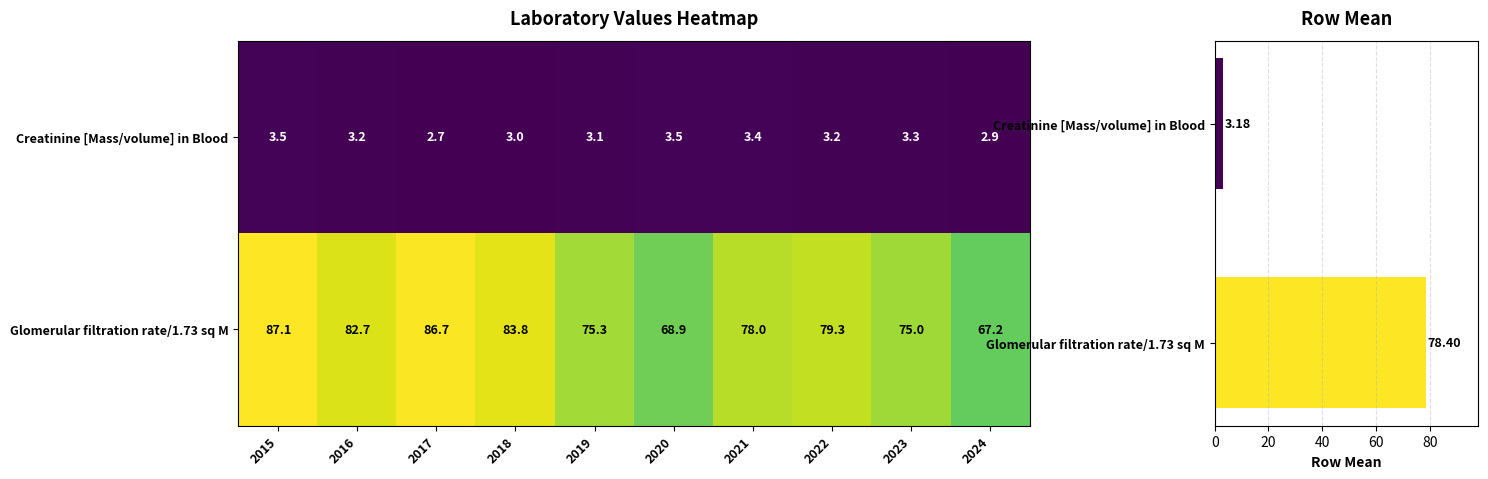

What is the difference between the maximum and minimum values in the Creatinine [Mass/volume] in Blood series?

0.8